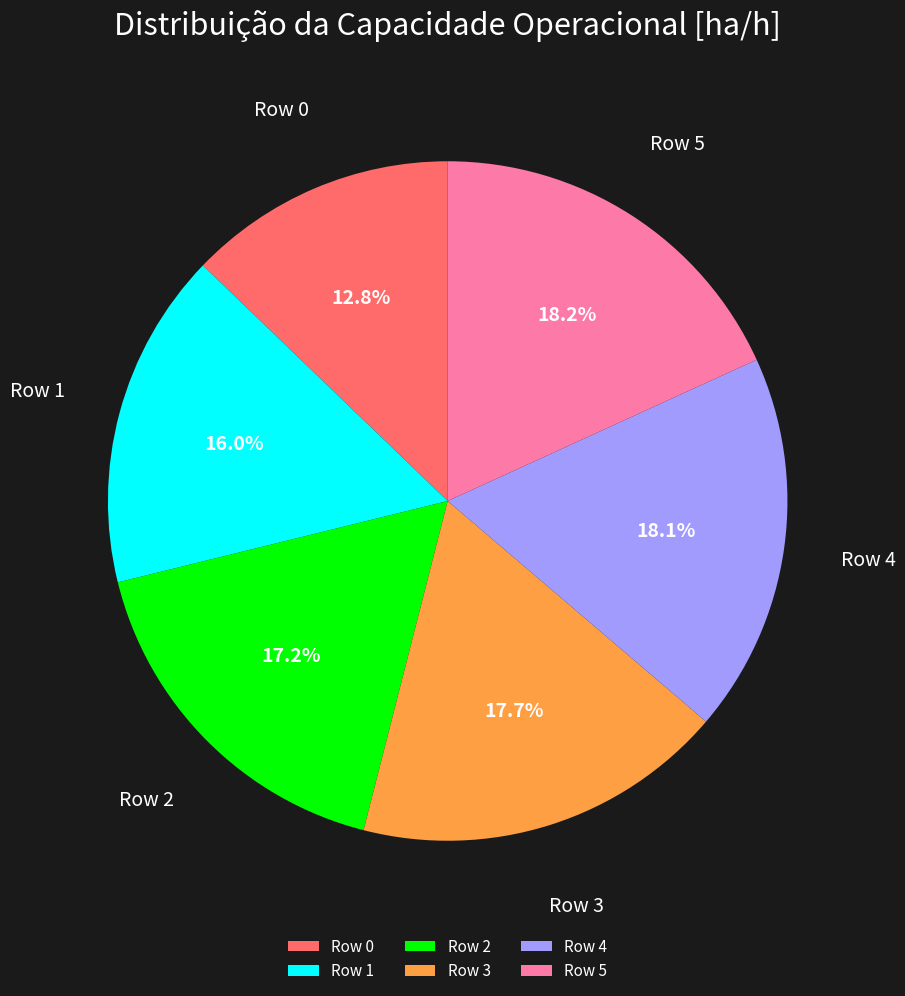

Which slice is the smallest?

Row 0